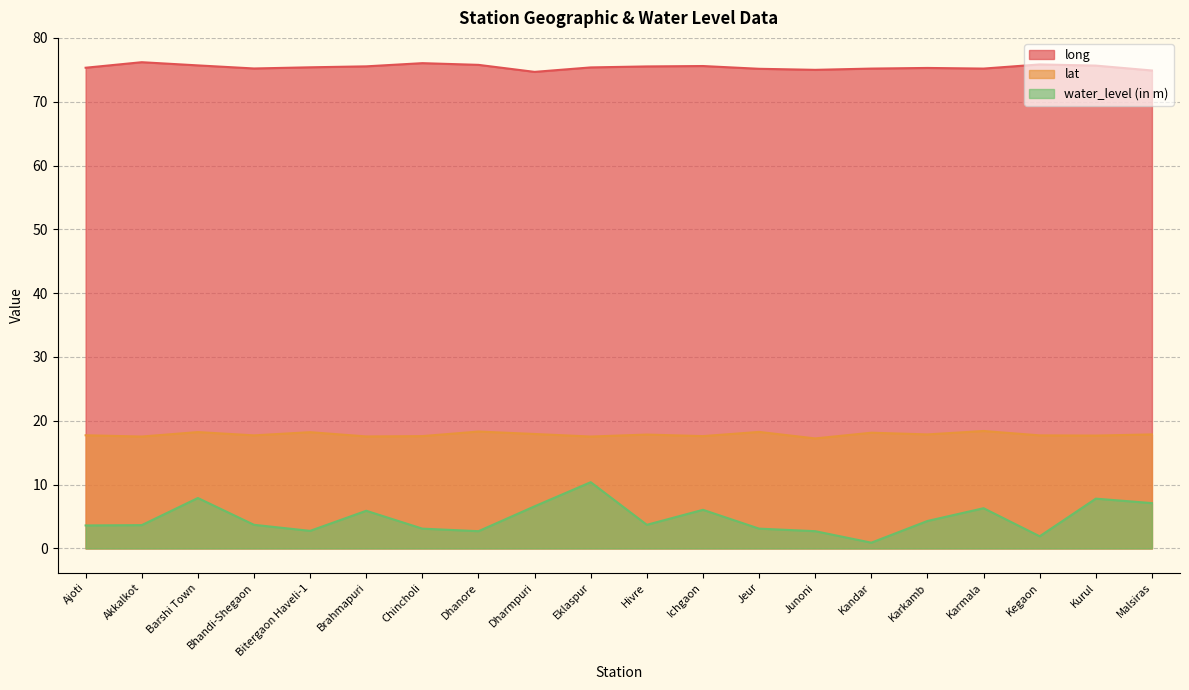

What is the smallest value displayed?

0.9